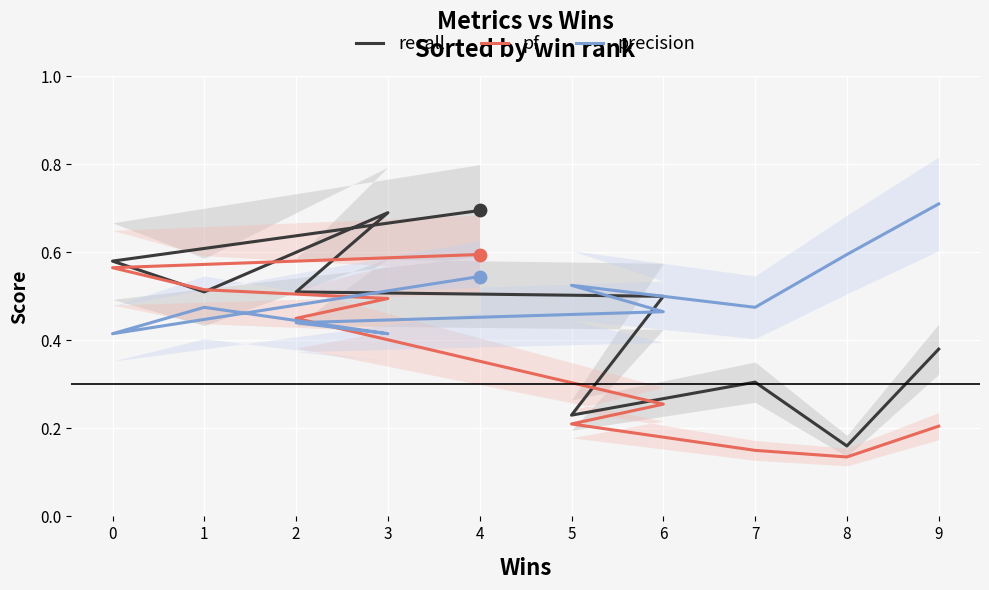

At how many categories does at least one series exceed 0?

10